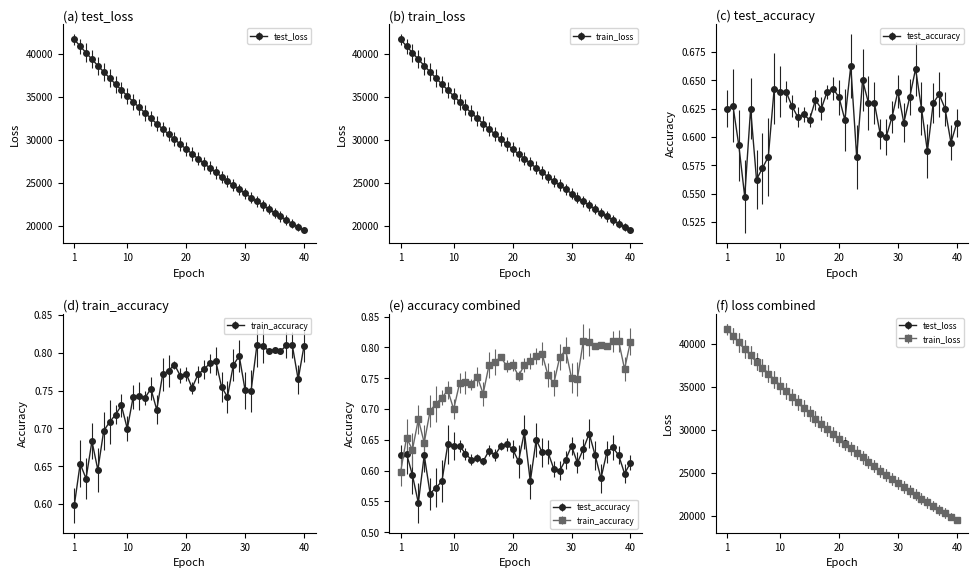

Where is train_accuracy nearest to the value 0?

1